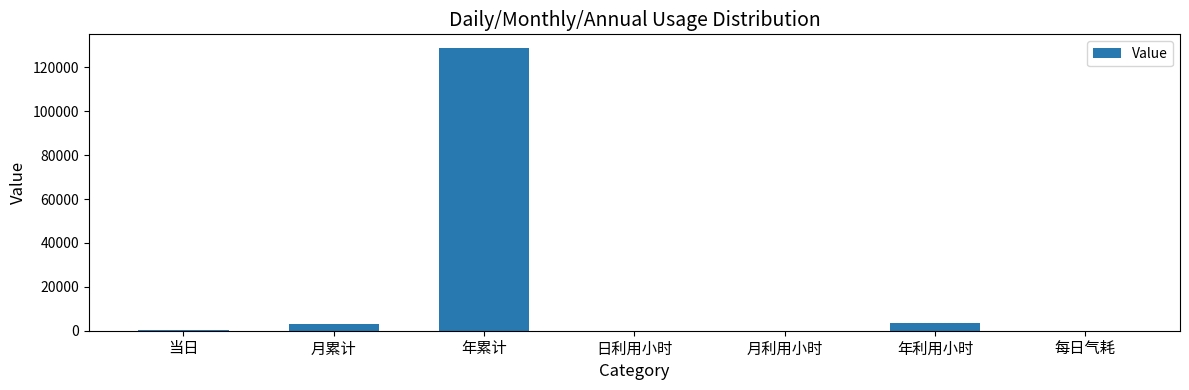

Which has a higher value, 月累计 or 日利用小时?

月累计